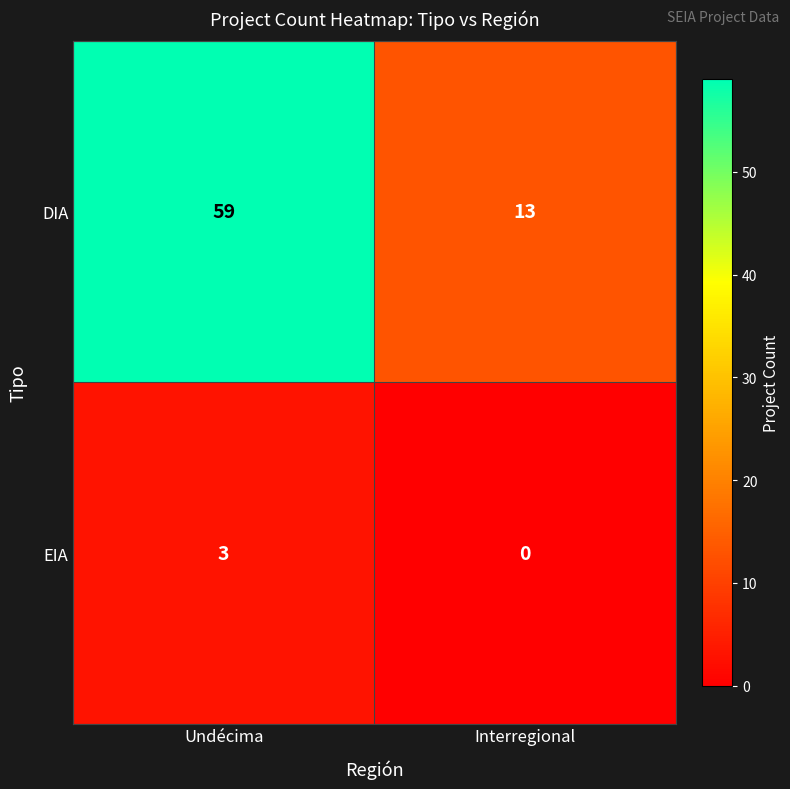

What is the total value across all series at Interregional?

13